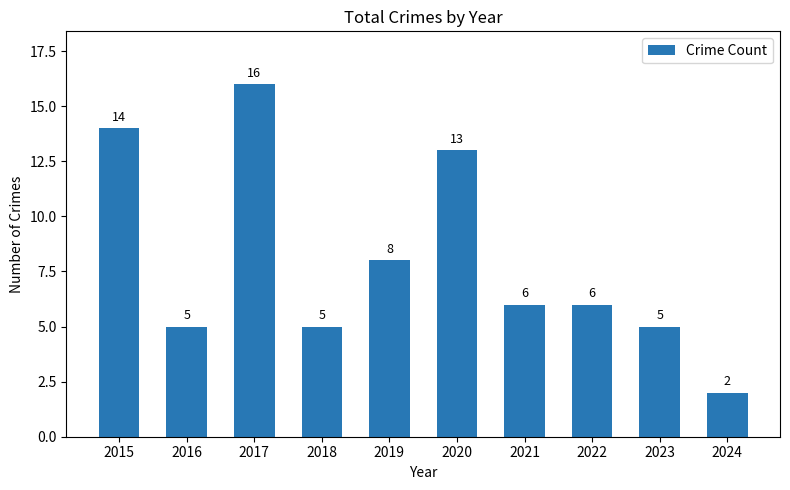

How many data points are less than 6?

4